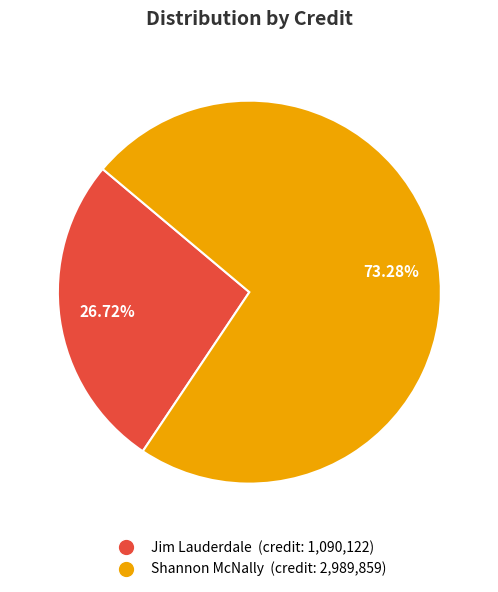

Does any single category account for the majority?

Yes